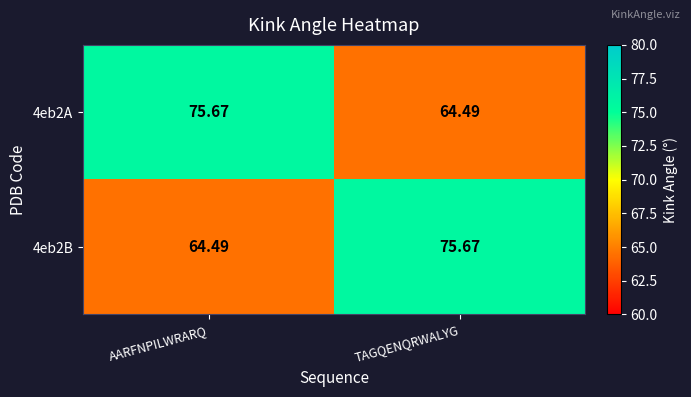

At how many categories does at least one series exceed 72?

2